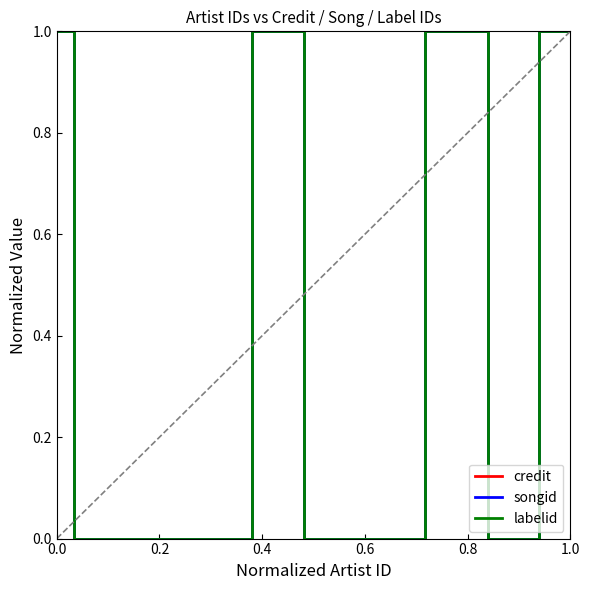

Is it true that labelid equals 2 at 1.0?

False